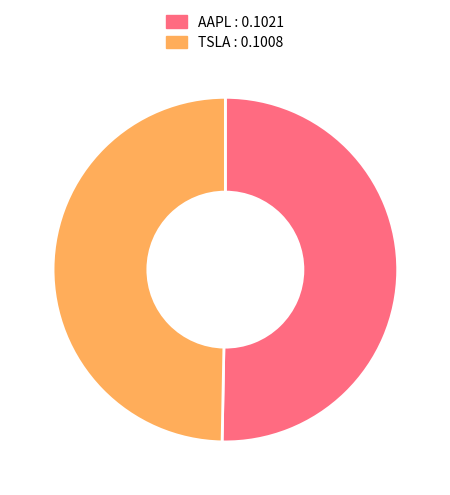

Which category has the smallest portion of the pie?

TSLA